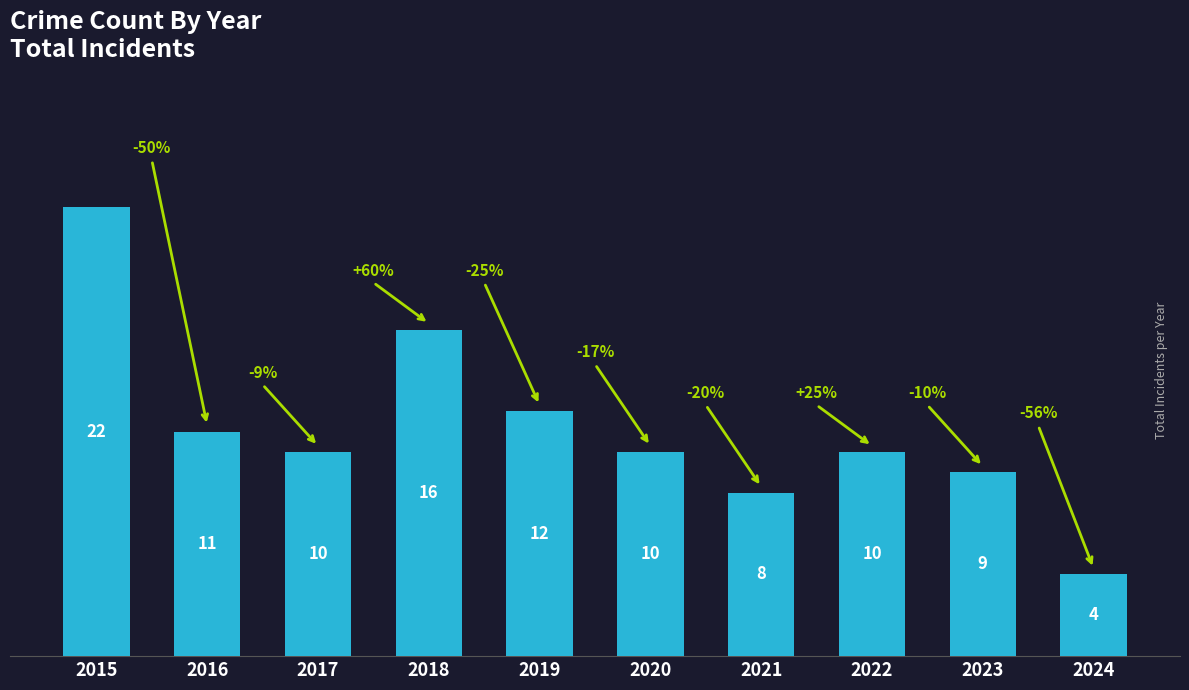

How many categories are shown in the chart?

10